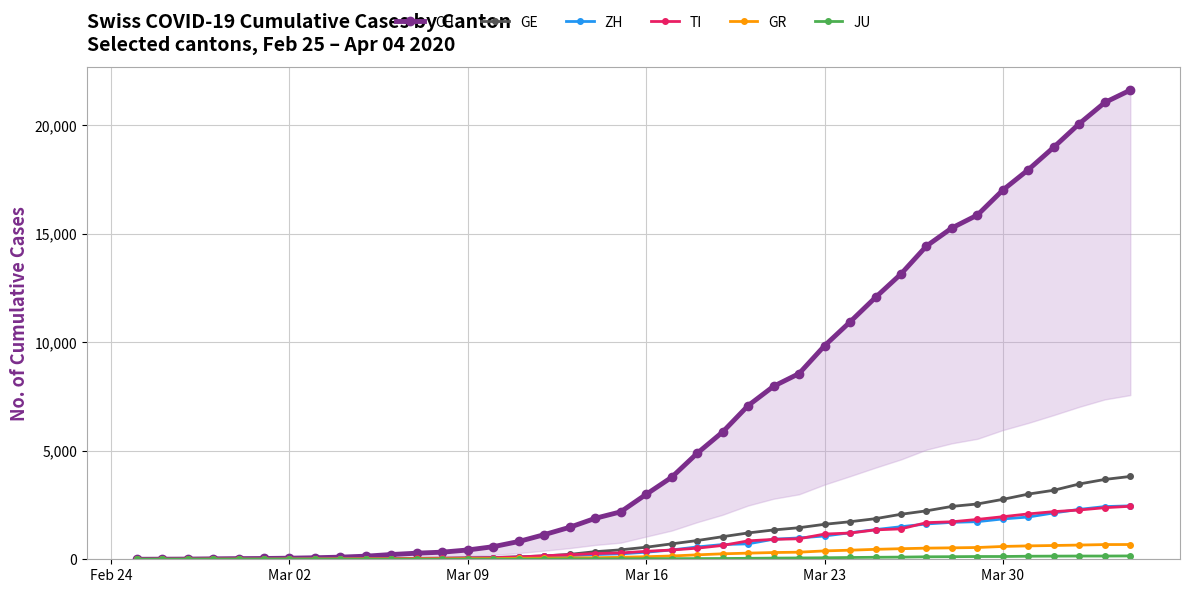

What is the highest value of the TI series?

2442